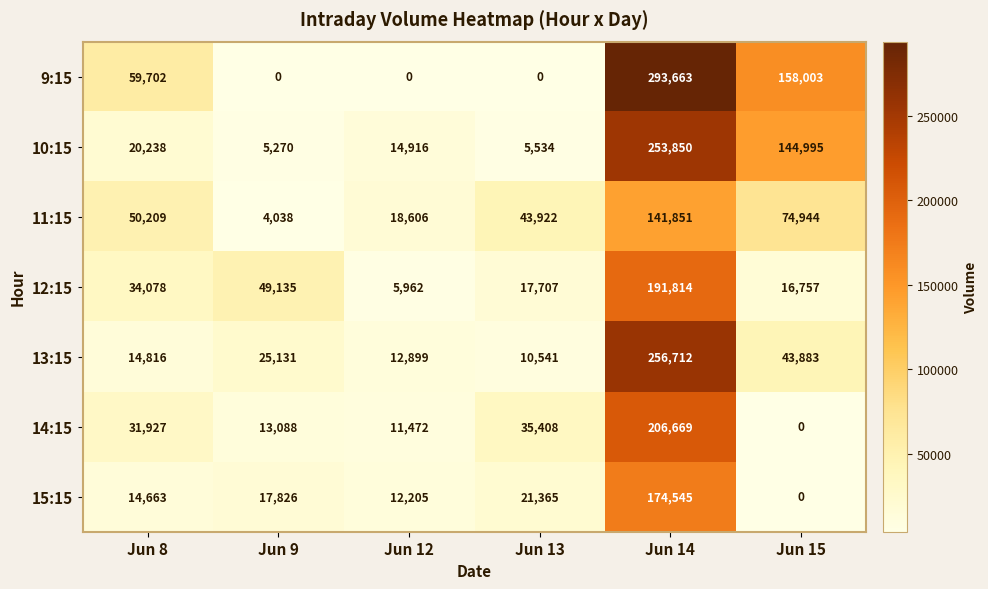

At which category does the chart reach its peak across all series?

Jun 14